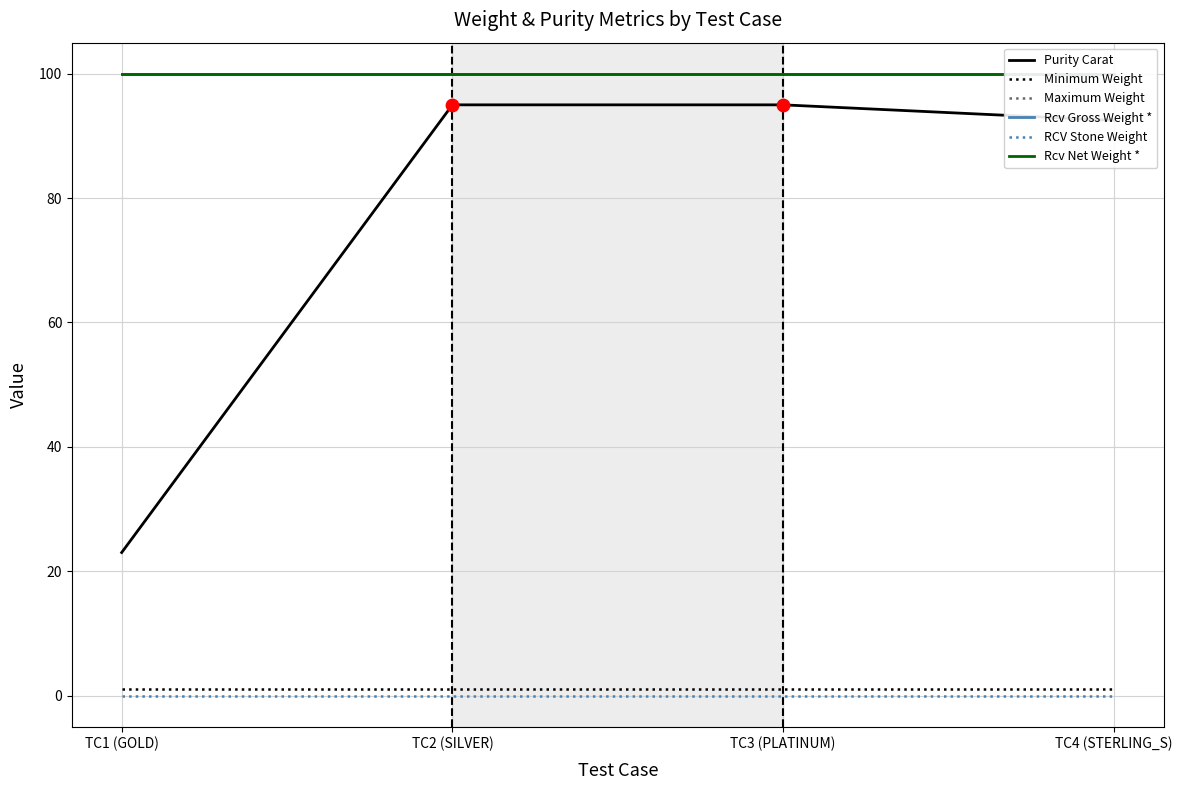

At how many categories does at least one series exceed 50?

4